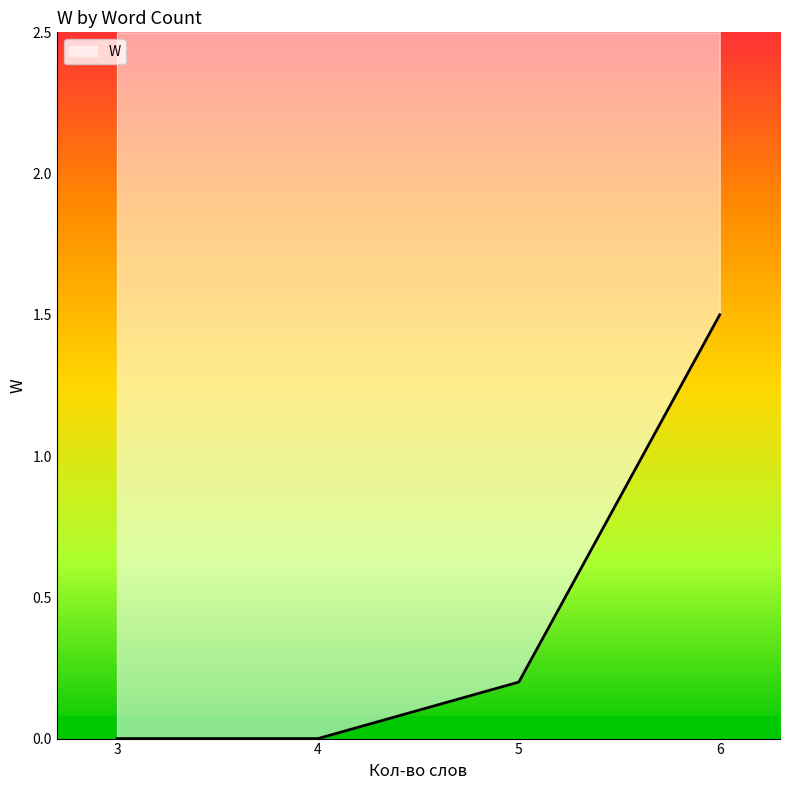

Is it true that the value at 5 is 0.2?

True